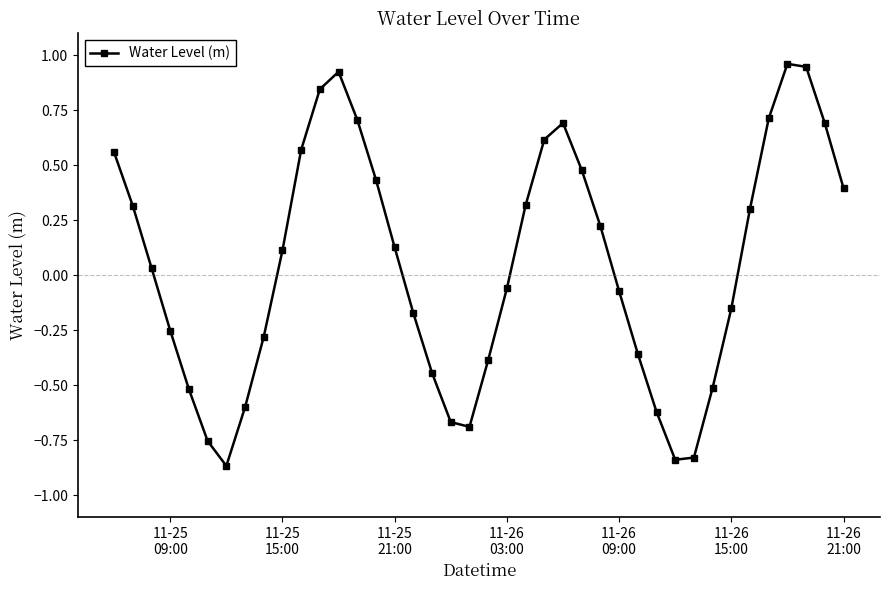

True or false: the data has more than 1 interior local peaks.

True